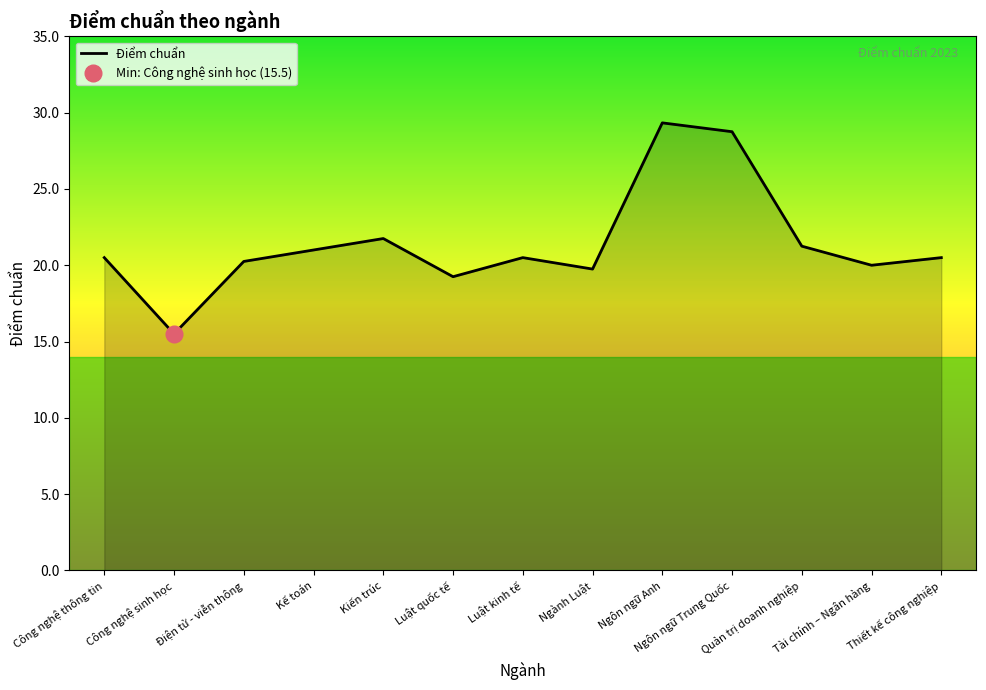

What value does the data have at Tài chính – Ngân hàng?

20.0